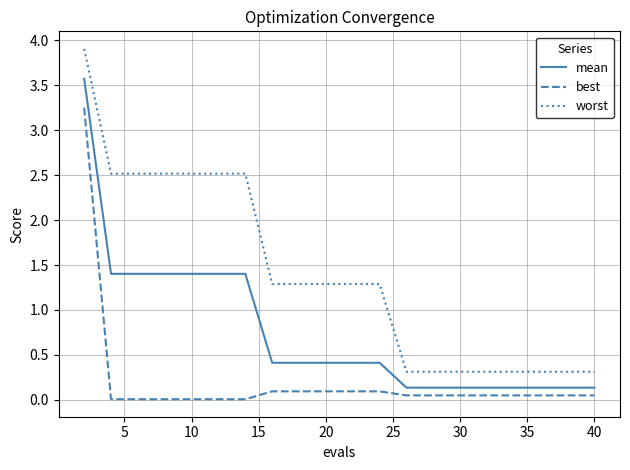

Which series has the widest spread of values?

worst